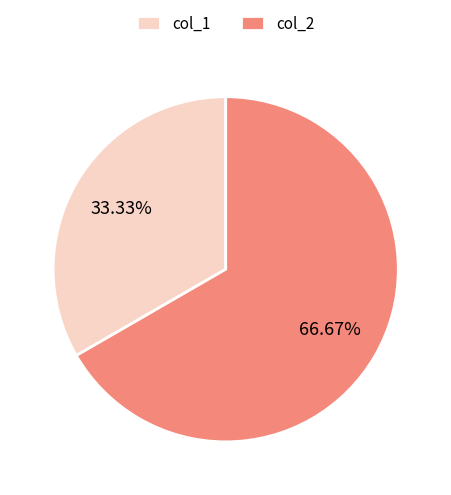

To the nearest percent, what is the difference between the largest and smallest slice percentages?

33%